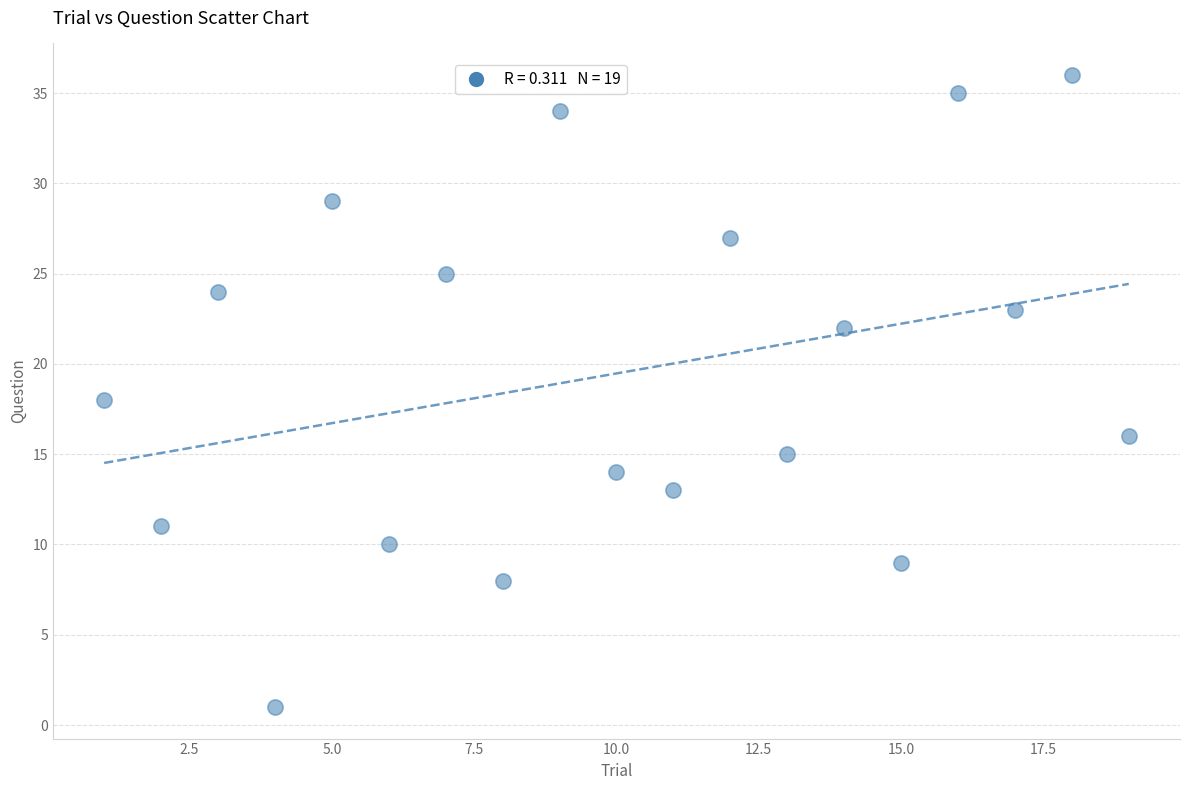

What is the range of X values (max minus min)?

18